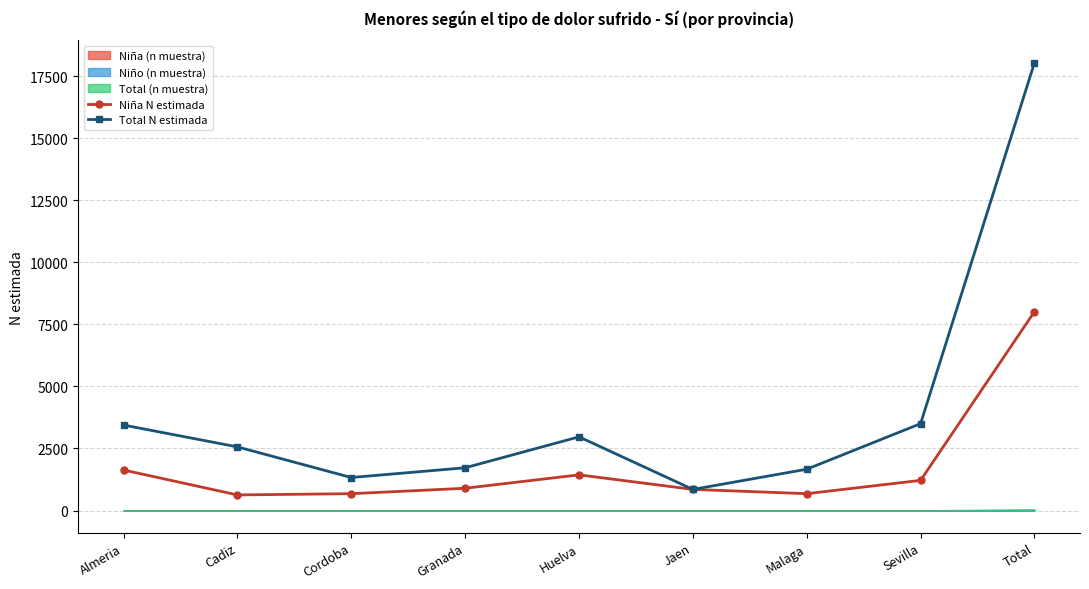

The Total N estimada series shows 3442 at Almeria. True or false?

True